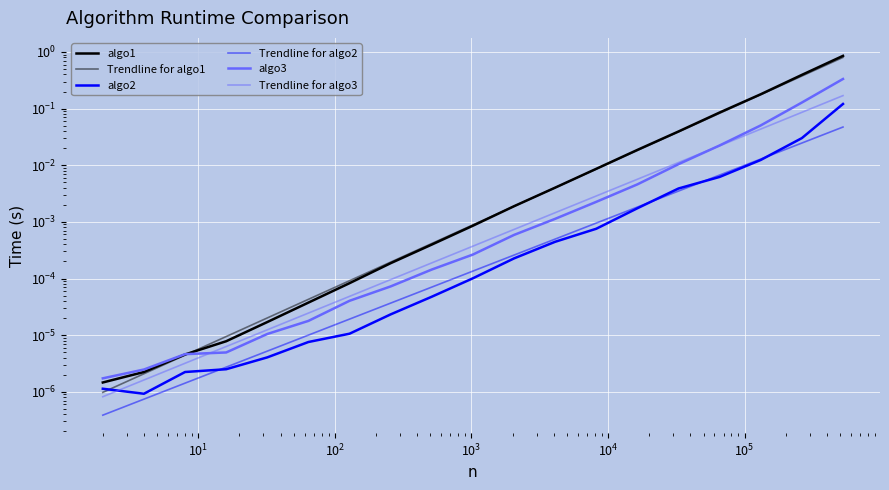

Is it true that algo2 equals 0.0 at 10?

False